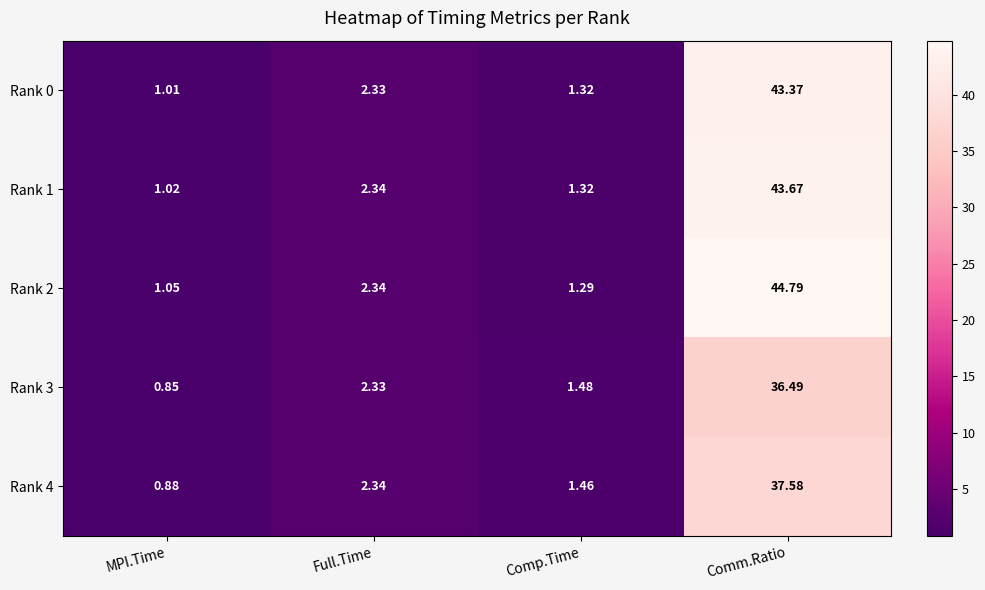

At which label is Rank 1 closest to 22?

Full.Time